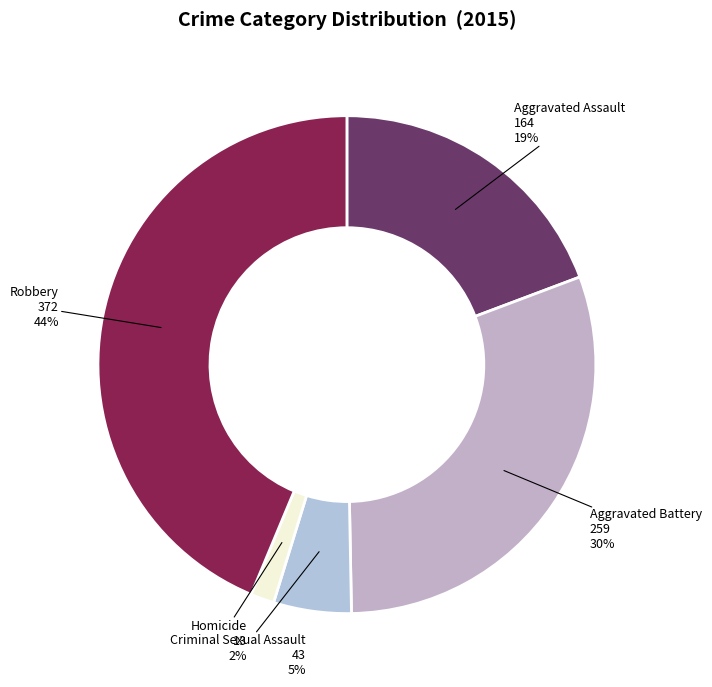

To the nearest percent, what is the difference between the largest and smallest slice percentages?

42%